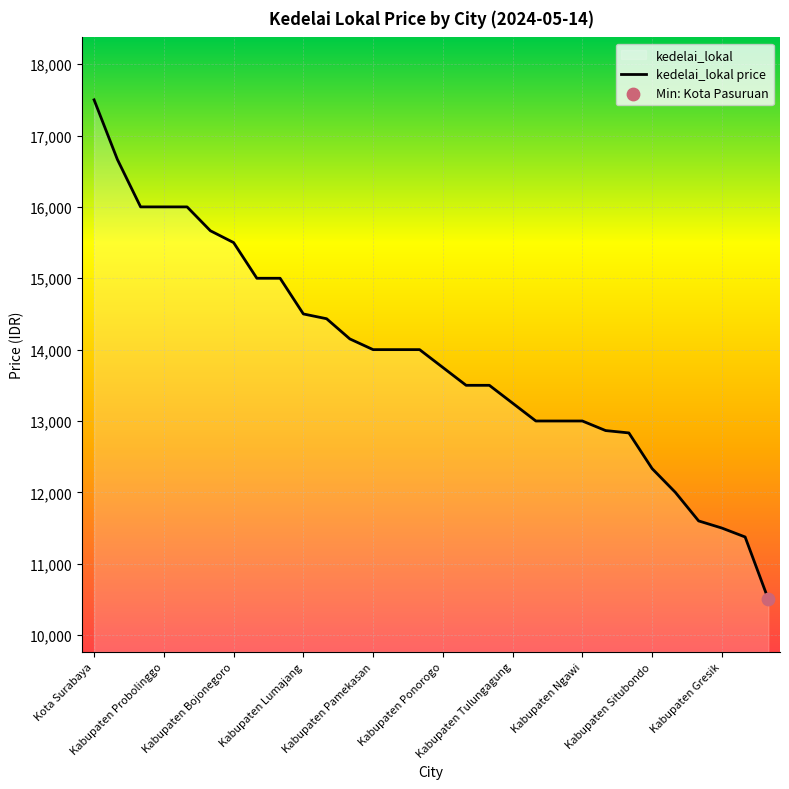

Which has a higher value, Kota Surabaya or Kota Pasuruan?

Kota Surabaya